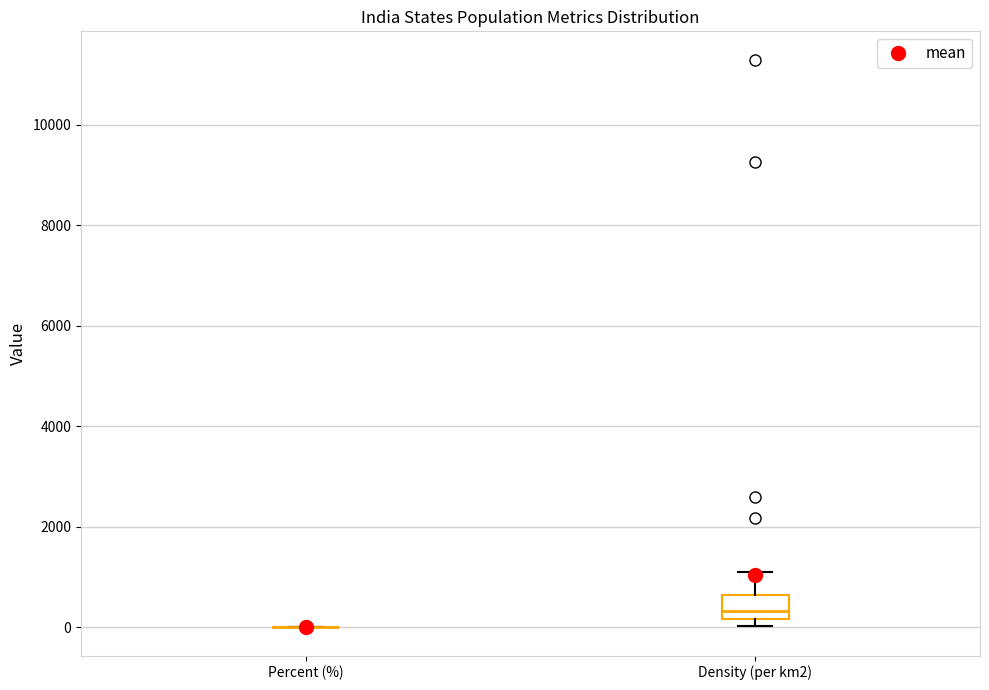

Reading left to right, read every box against the y-axis: the position of its median line, the range the box covers, and the ends of its whiskers. The values are not printed on the chart, so give them approximately, as read against the axis.

Percent (%): box collapsed to a line at 0, whiskers 0 to 0
Density (per km2): median 400, box 200 to 600, whiskers 0 to 1200